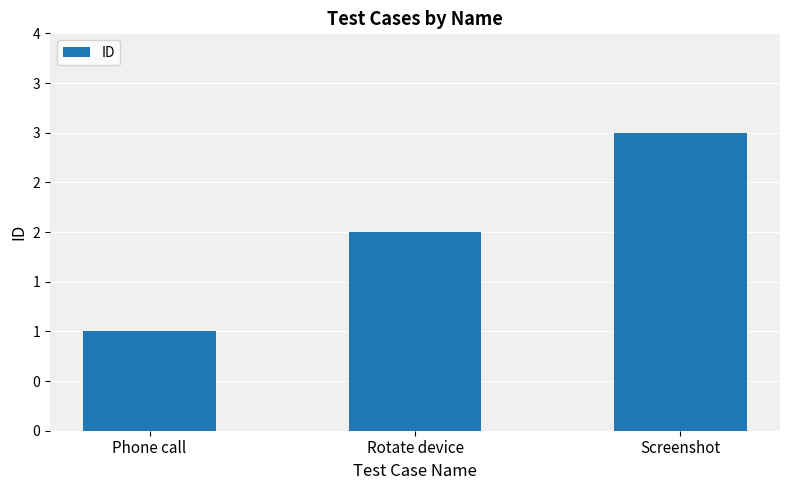

What is the label of the 2nd bar from the right?

Rotate device